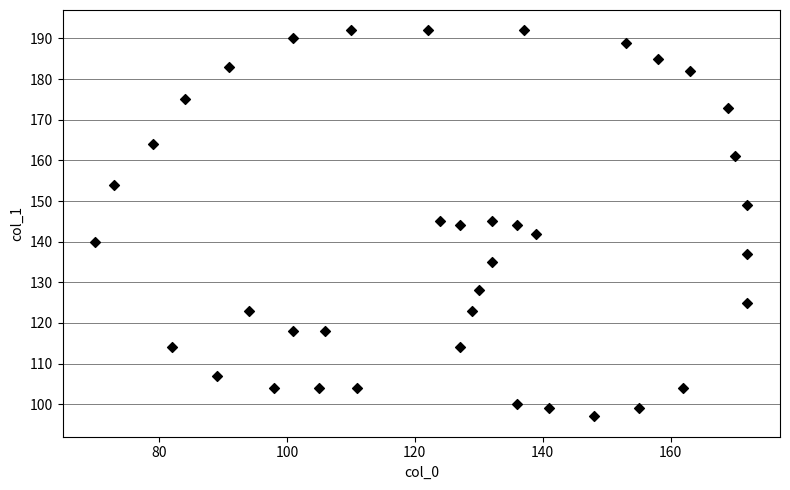

What is the range of X values (max minus min)?

102